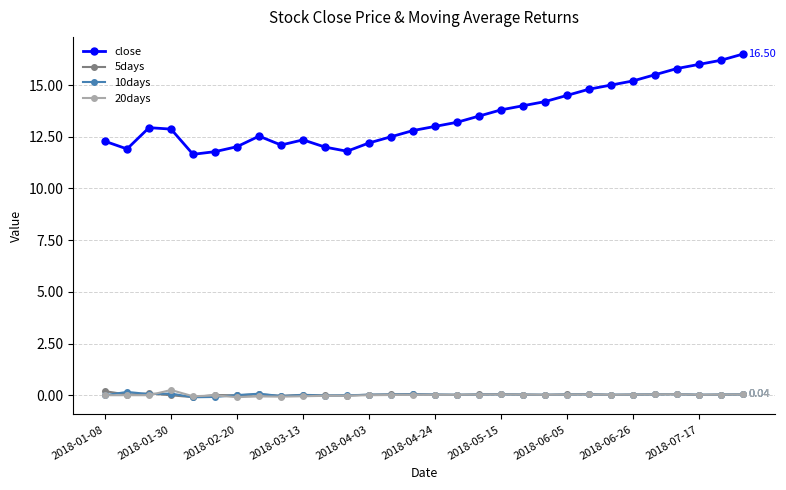

True or false: 10days has more than 1 points higher than both neighbors.

True